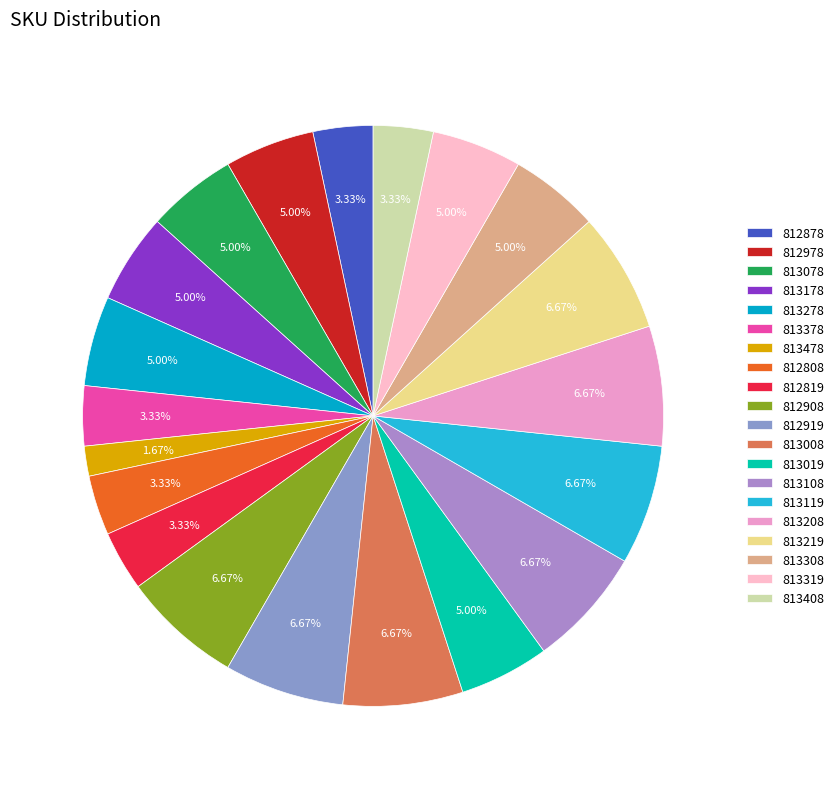

How many slices are in this pie chart?

20